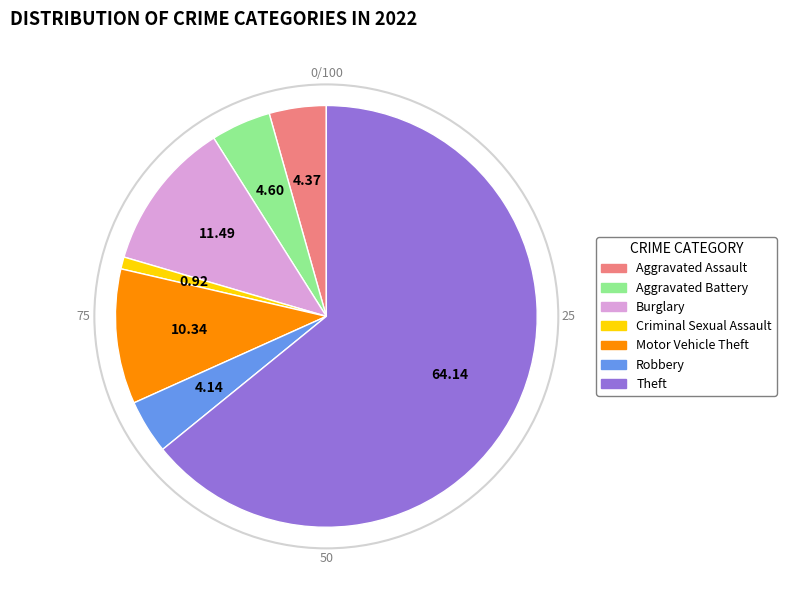

Is there any slice that represents more than half of the pie?

Yes